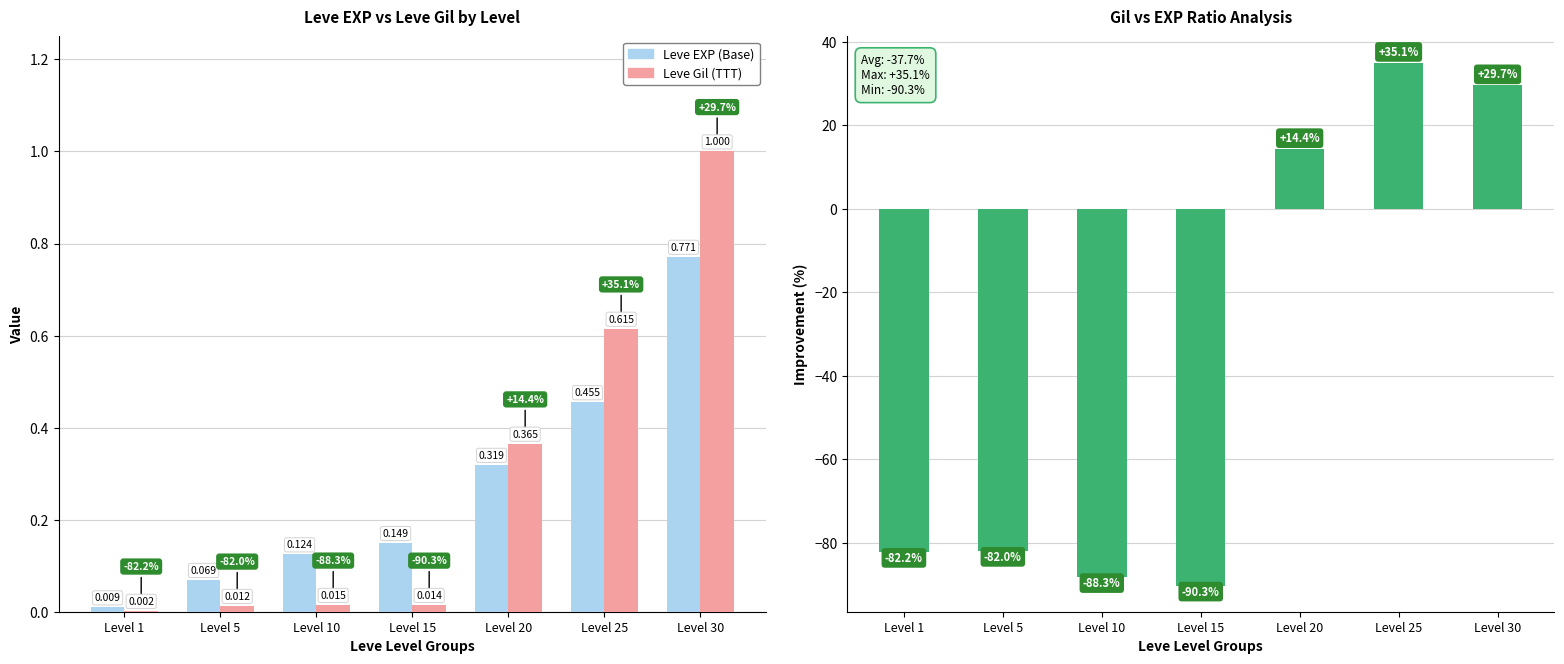

Between Level 1 and Level 20, which is larger?

Level 20